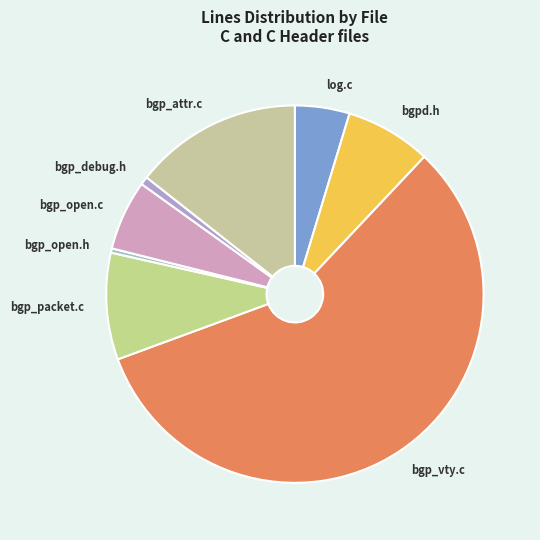

True or false: bgp_packet.c accounts for 9% of the total.

True